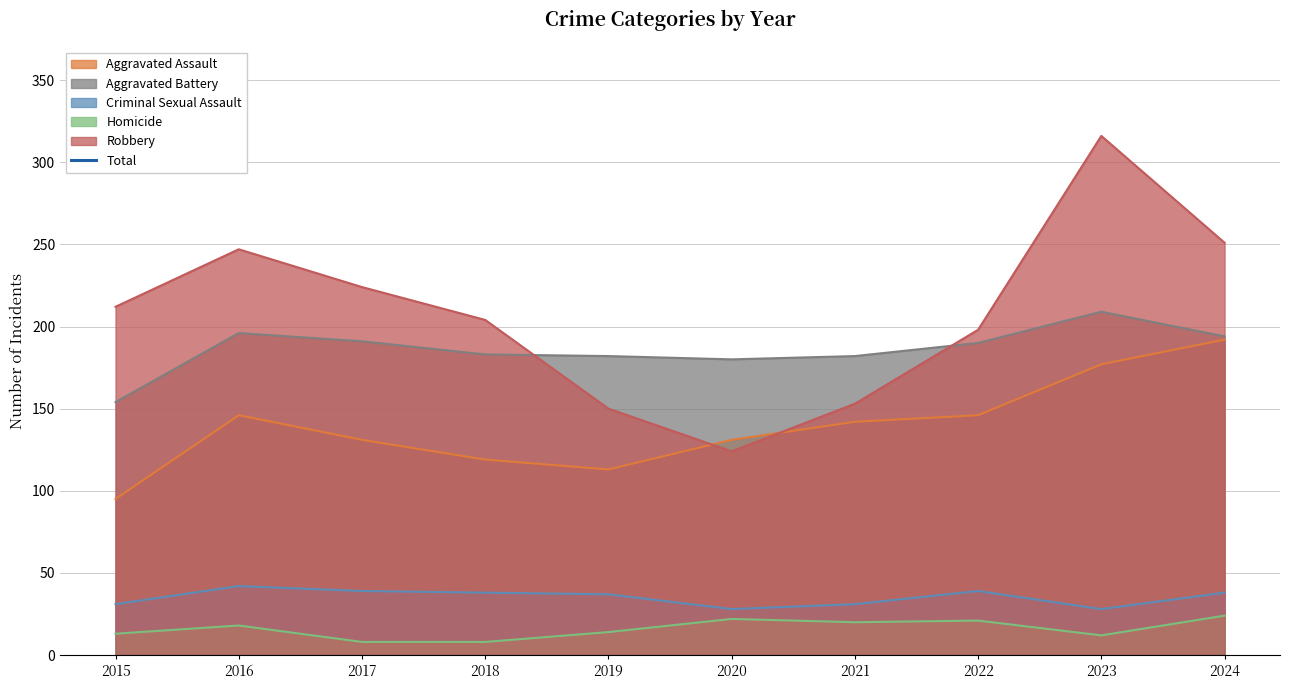

What is the change in value from 2019 to 2021?

+32